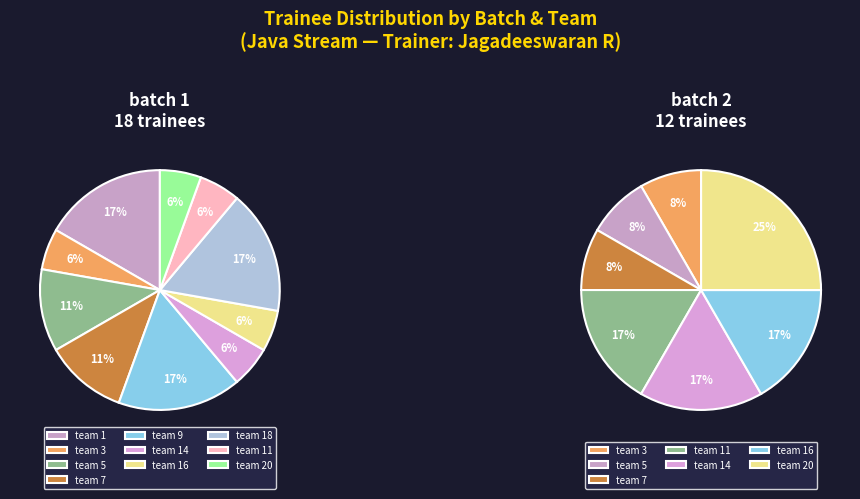

The batch 2 slice represents 40% of the pie. True or false?

True